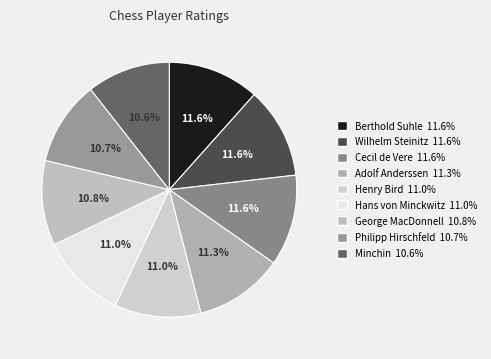

What is the ratio of the value at Berthold Suhle to the value at Hans von Minckwitz?

1.1